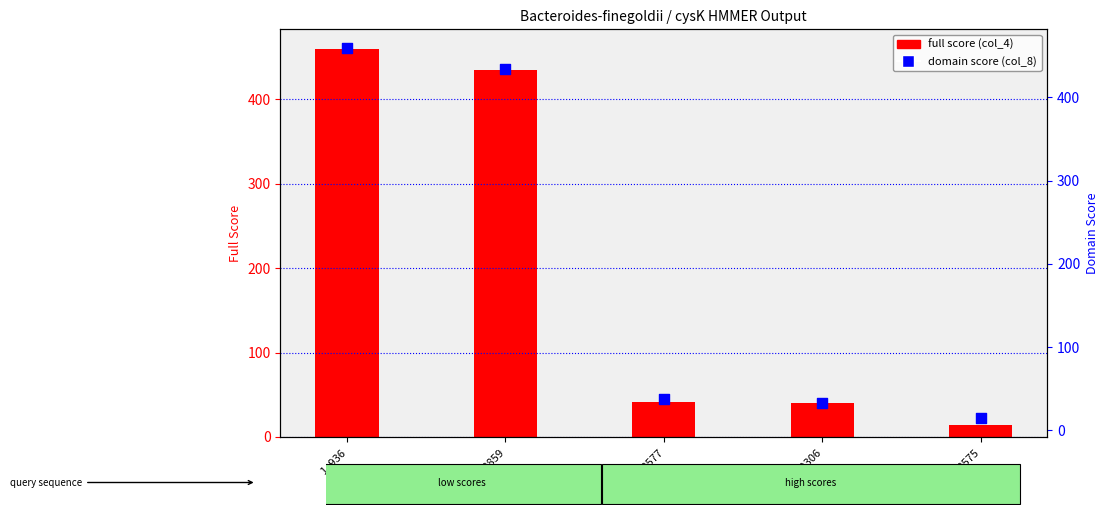

Which series contains the lowest Y value?

domain score (col_8)